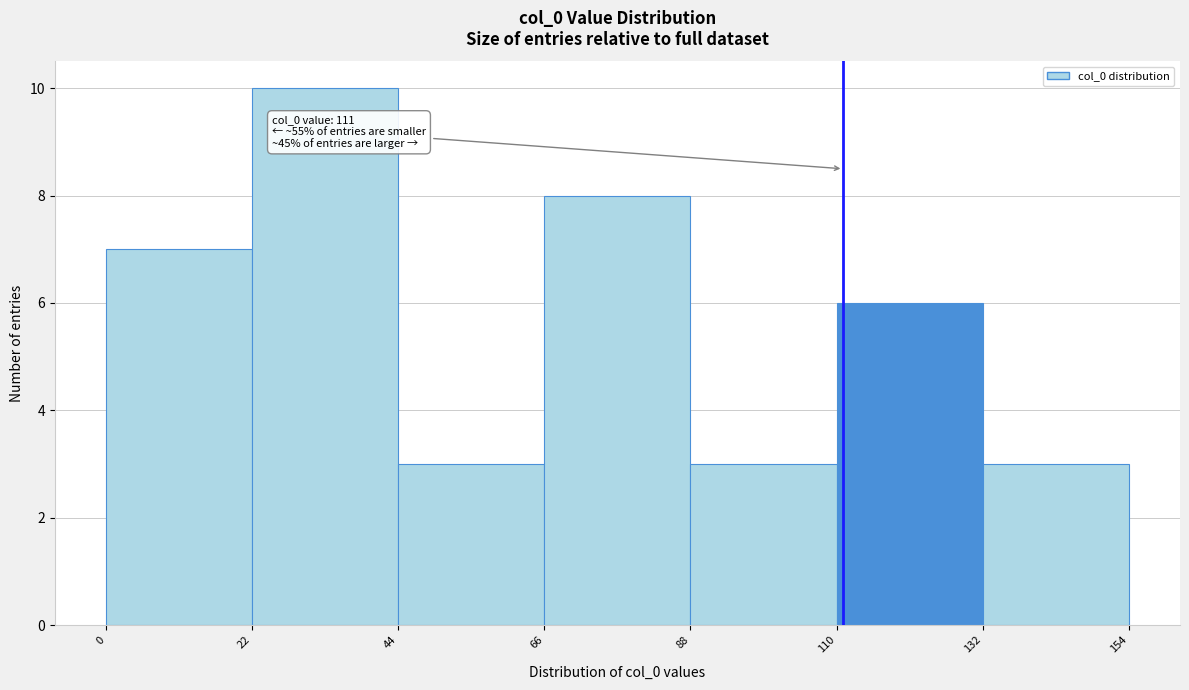

Which range on the x-axis has the tallest bar?

22 to 44